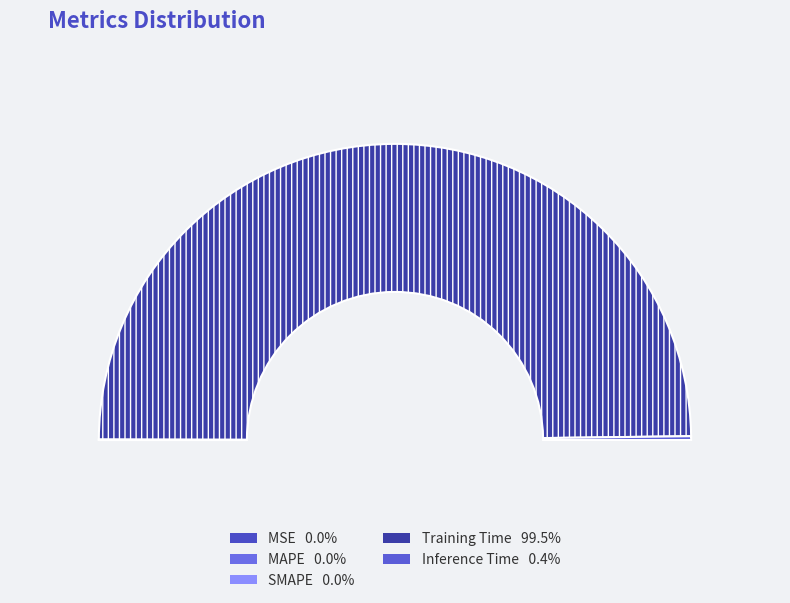

To the nearest percent, what is the average slice percentage?

20%